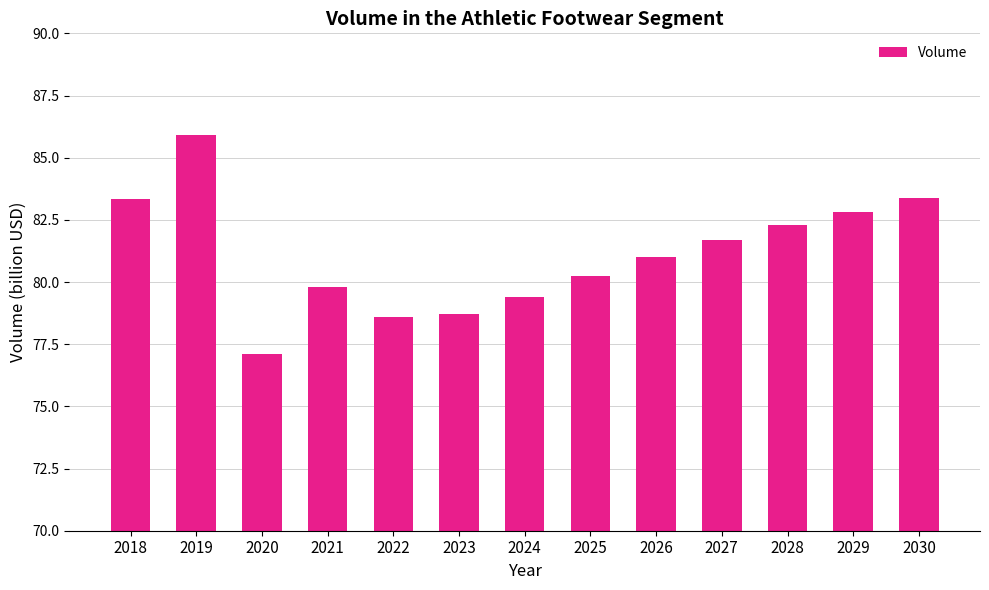

How many distinct data groups are displayed?

1